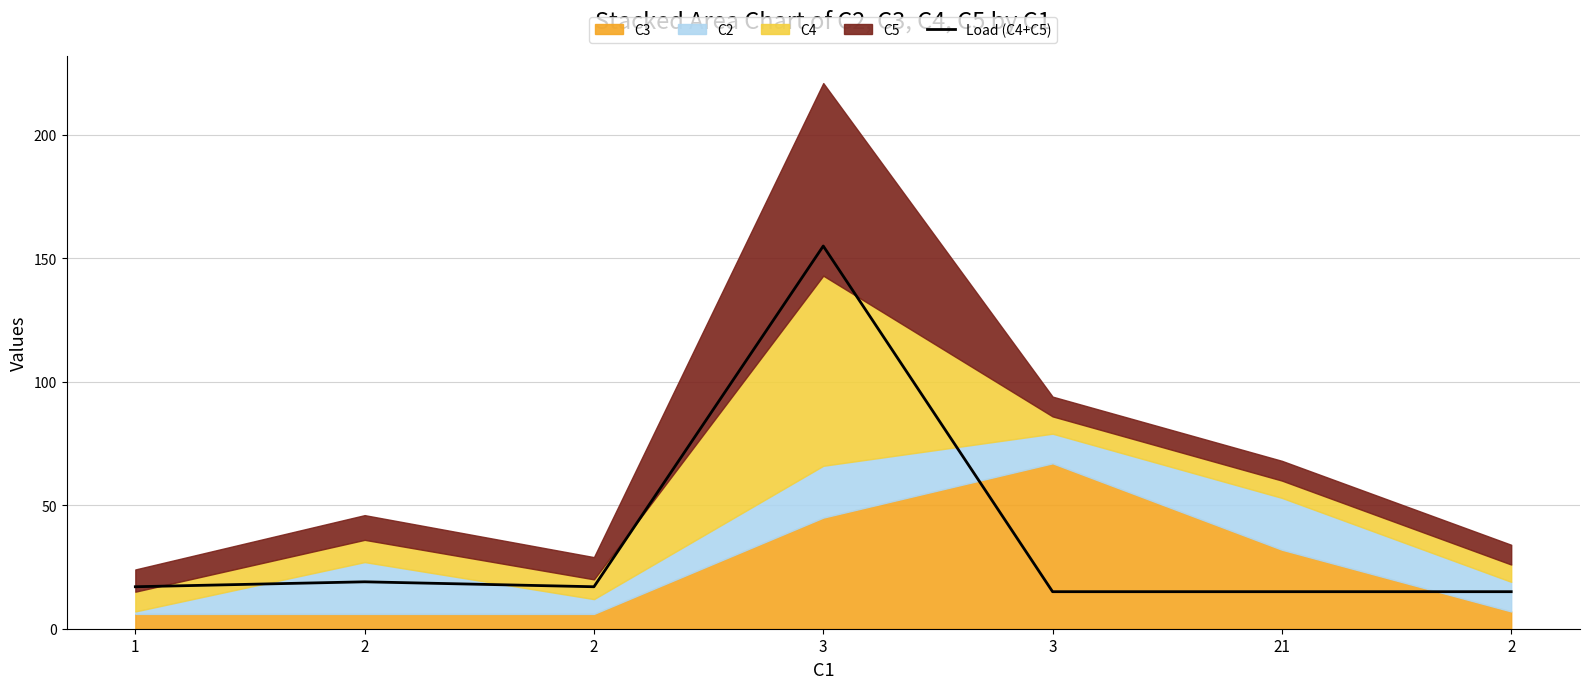

What is the ratio of the value at 2 to the value at 21?

1.3